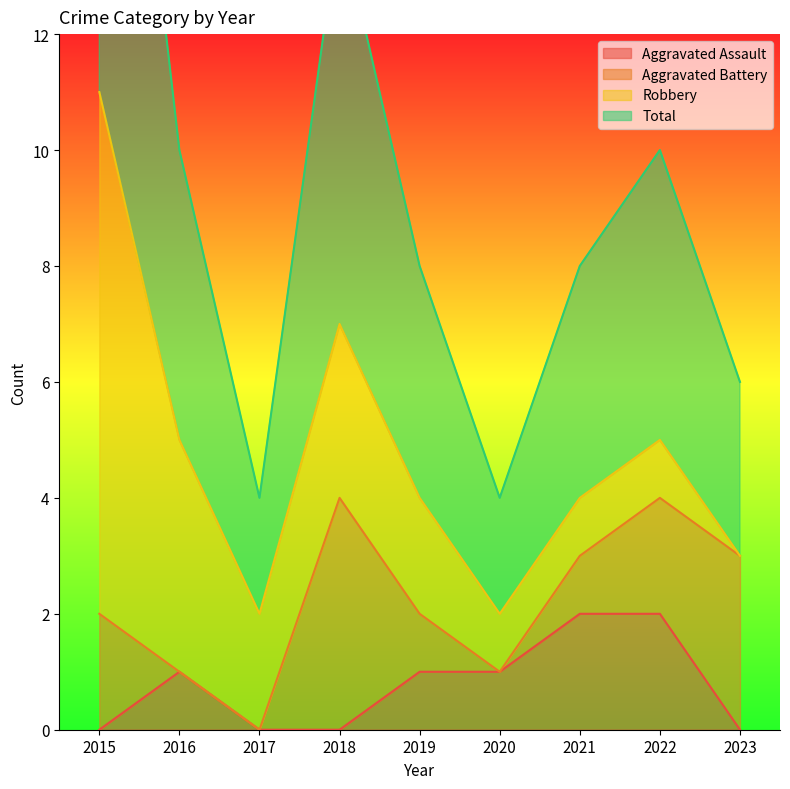

At which label is Aggravated Assault closest to 1?

2016